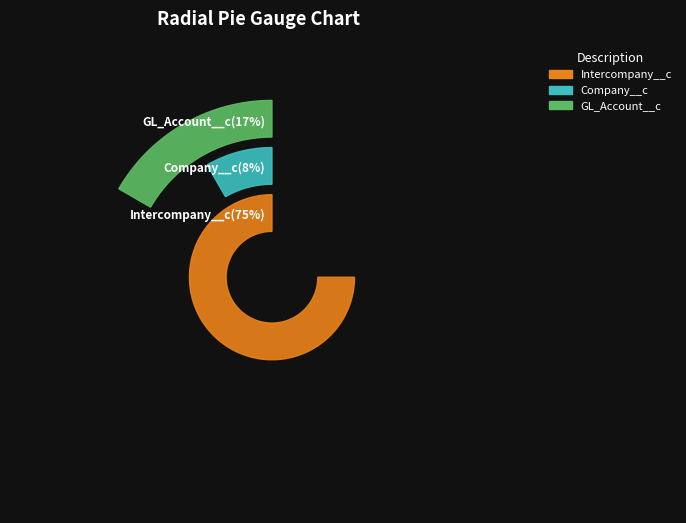

Which slice is the smallest?

Company__c